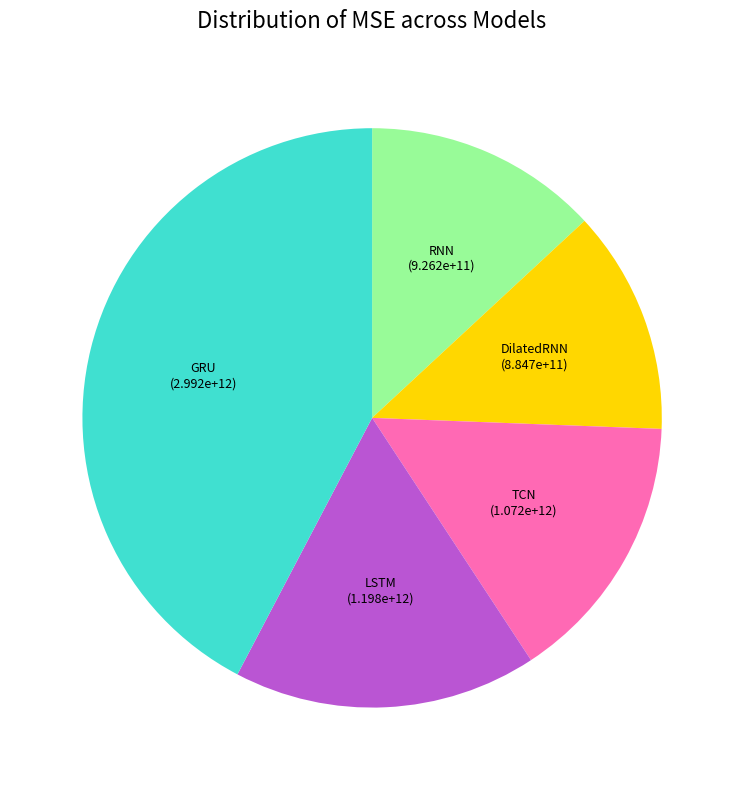

Is there a majority slice in this chart?

No